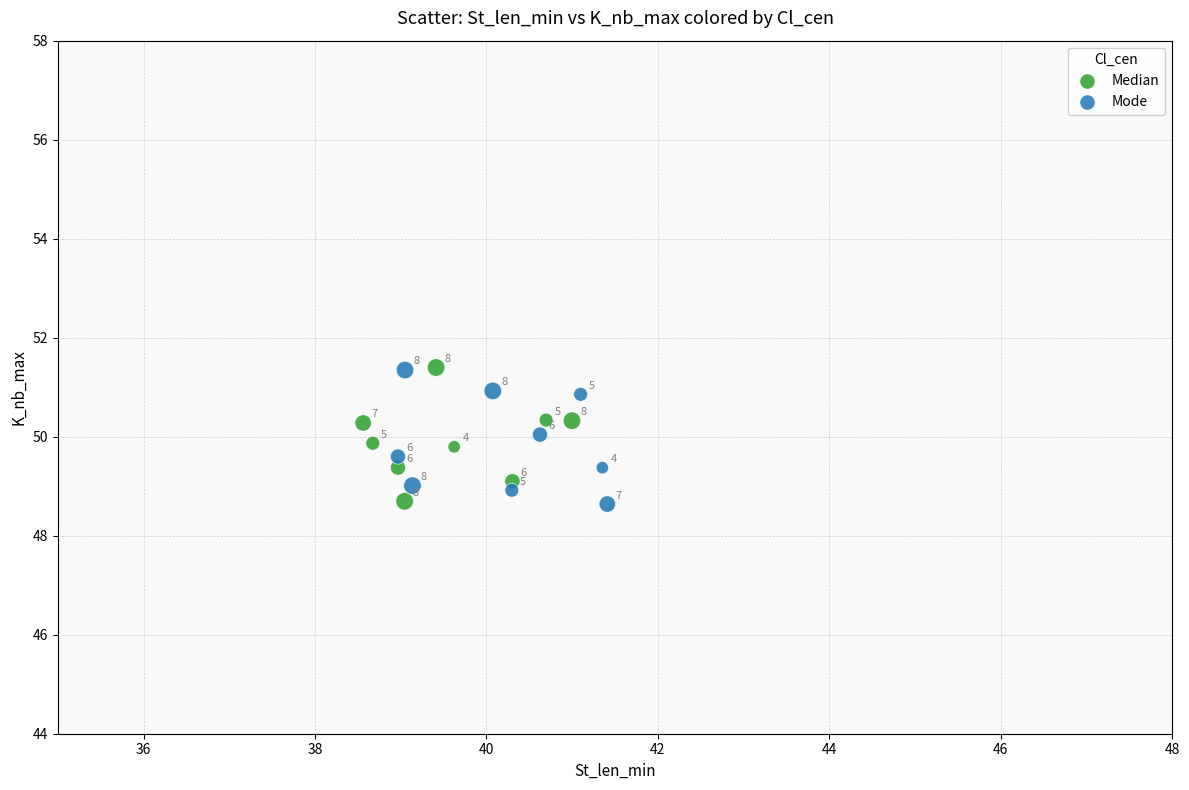

Which series has the widest spread of Y values?

Mode